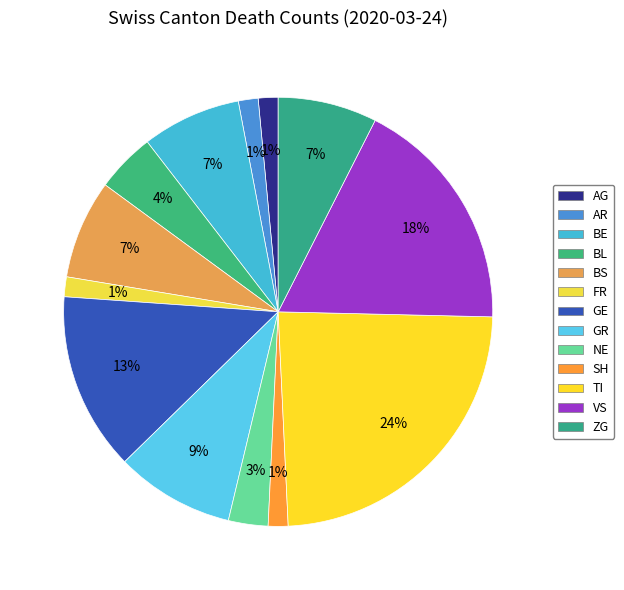

How many segments does this pie chart have?

13